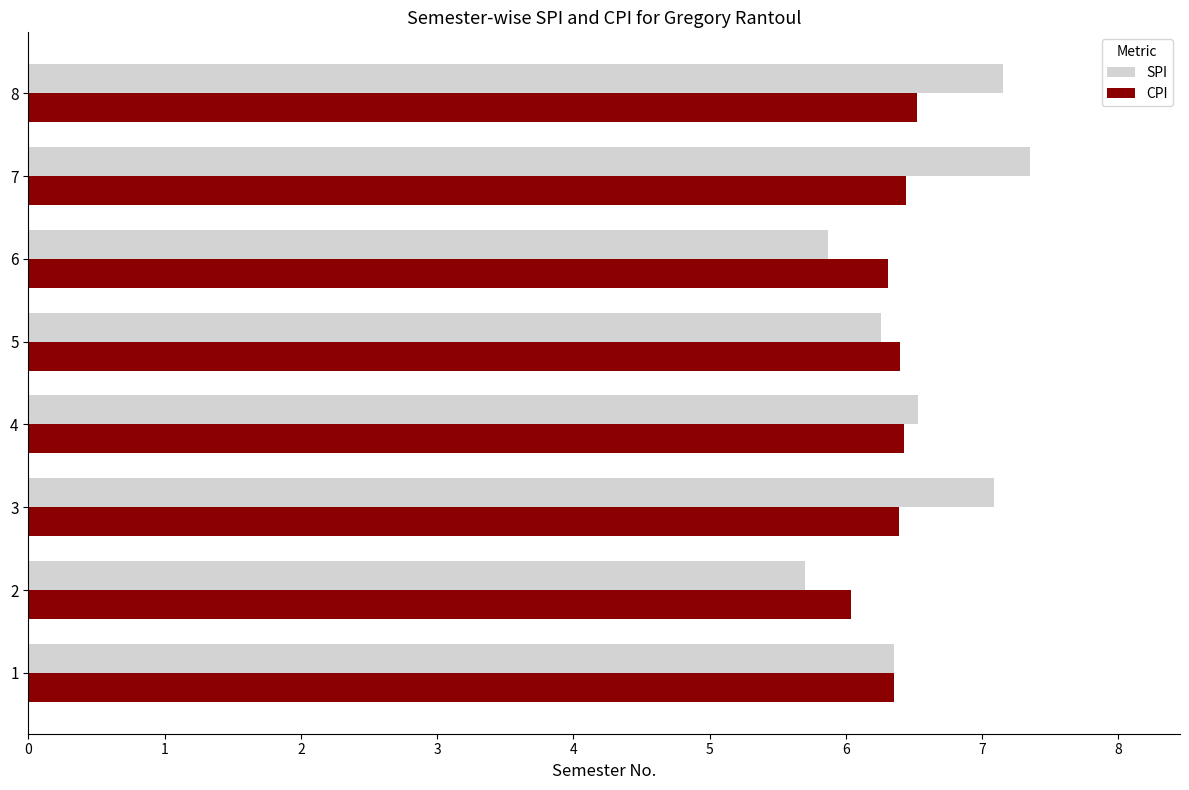

What value does the SPI series have at 2?

5.7